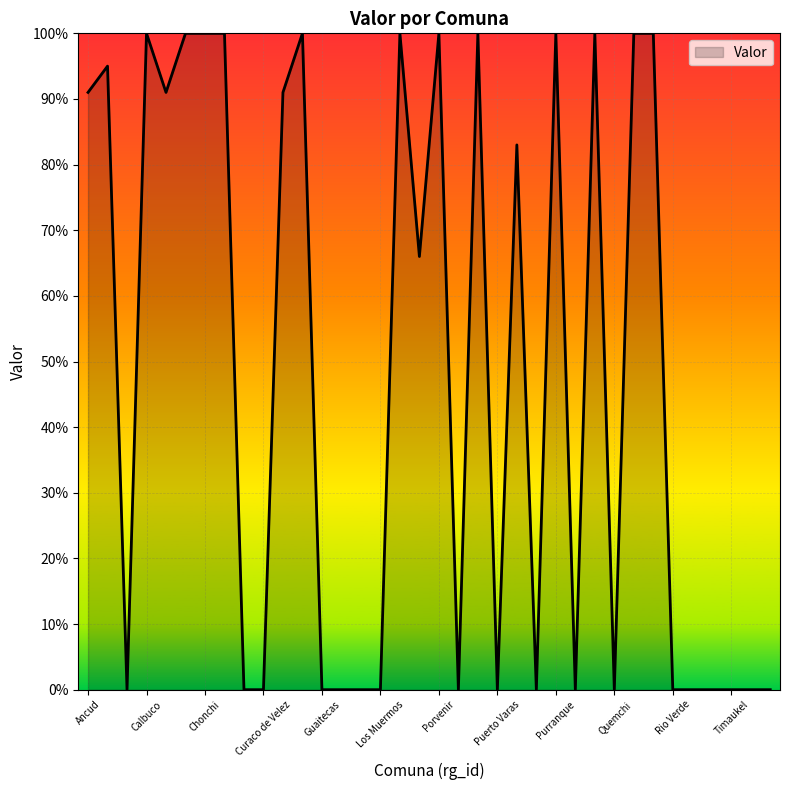

At which category does the chart reach its peak across all series?

Calbuco